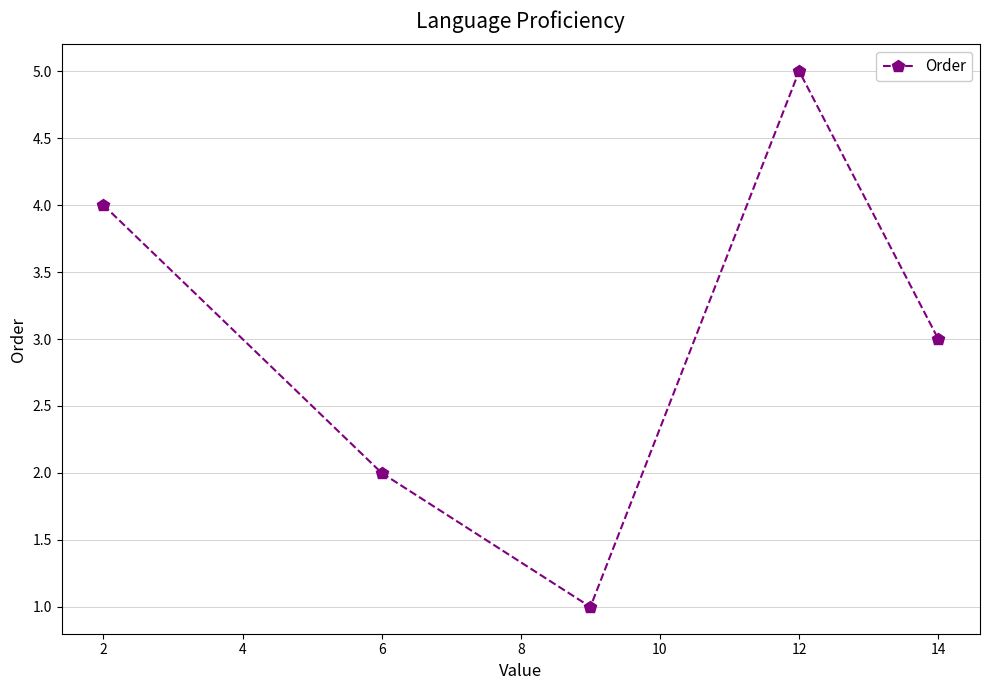

What is the minimum value shown in the chart?

1